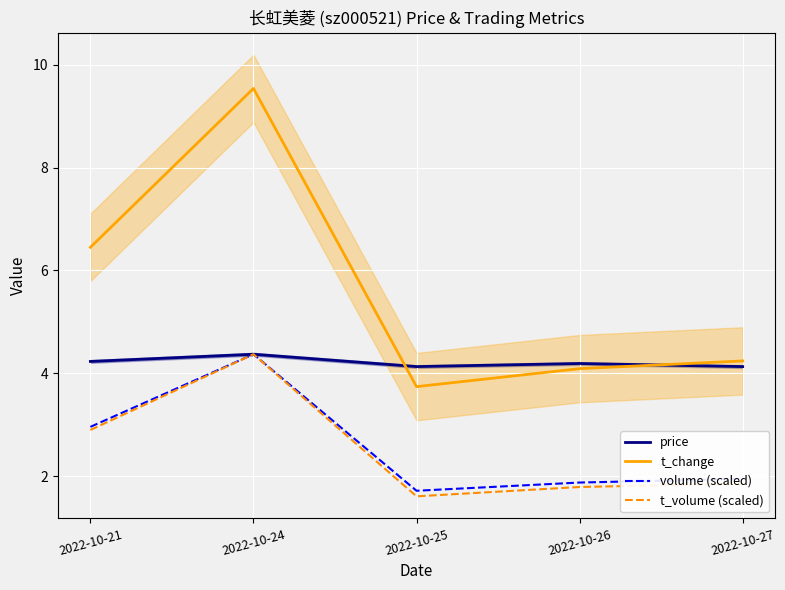

What is the total value across all series at 2022-10-25?

11.2